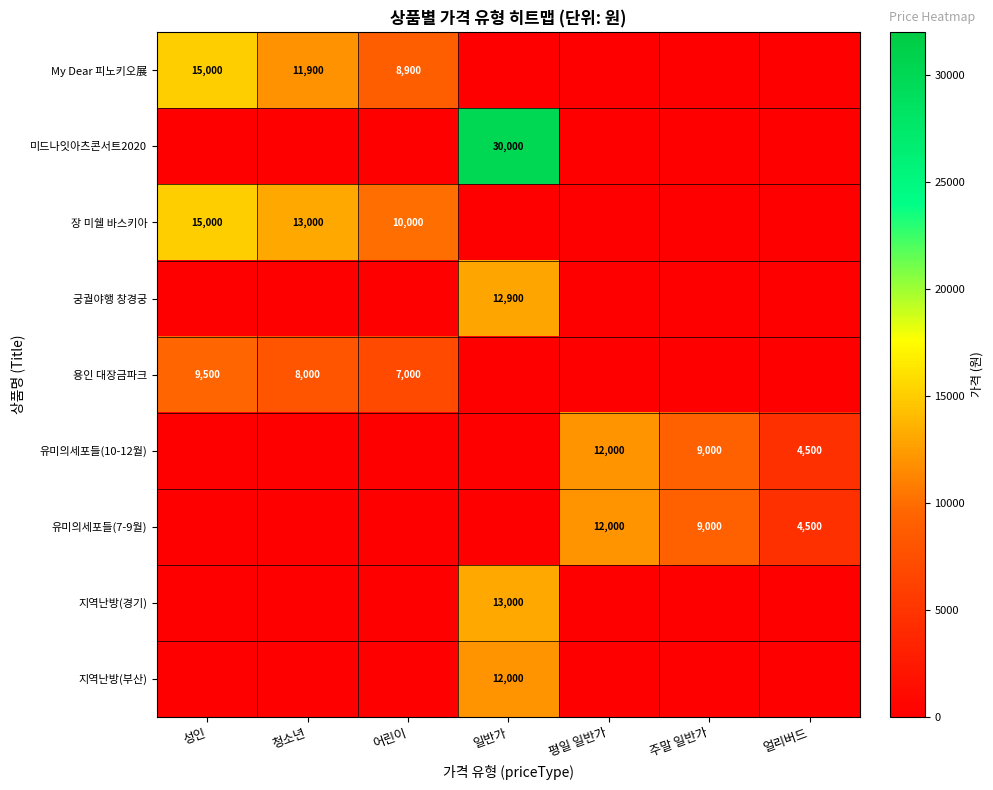

The value of 장 미쉘 바스키아 at 어린이 is 13839. True or false?

False